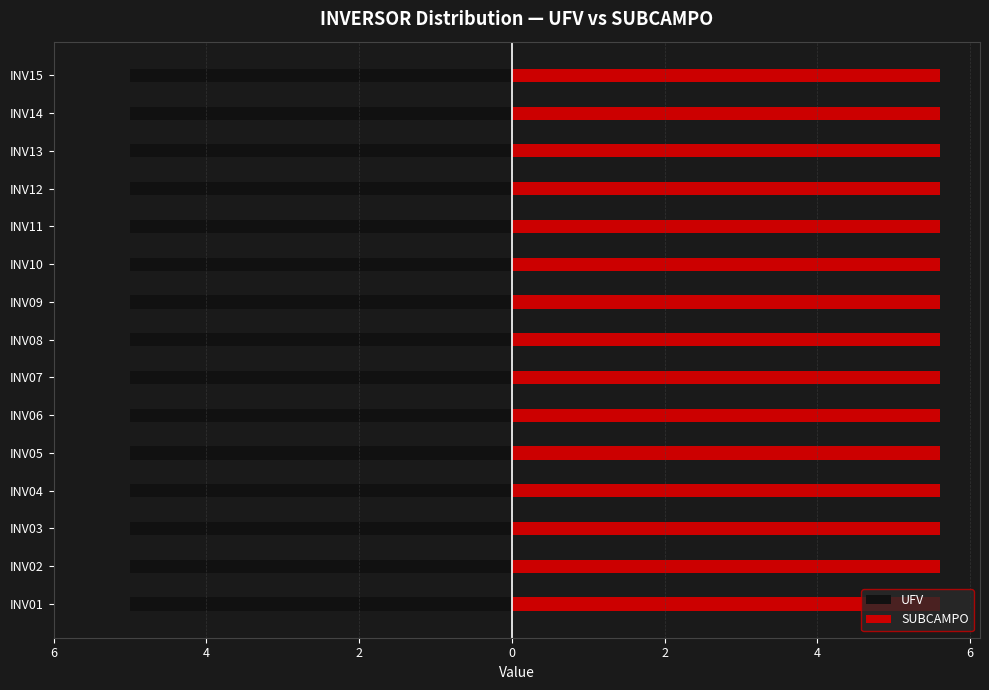

Rank the series by their average value, from highest to lowest.

SUBCAMPO, UFV